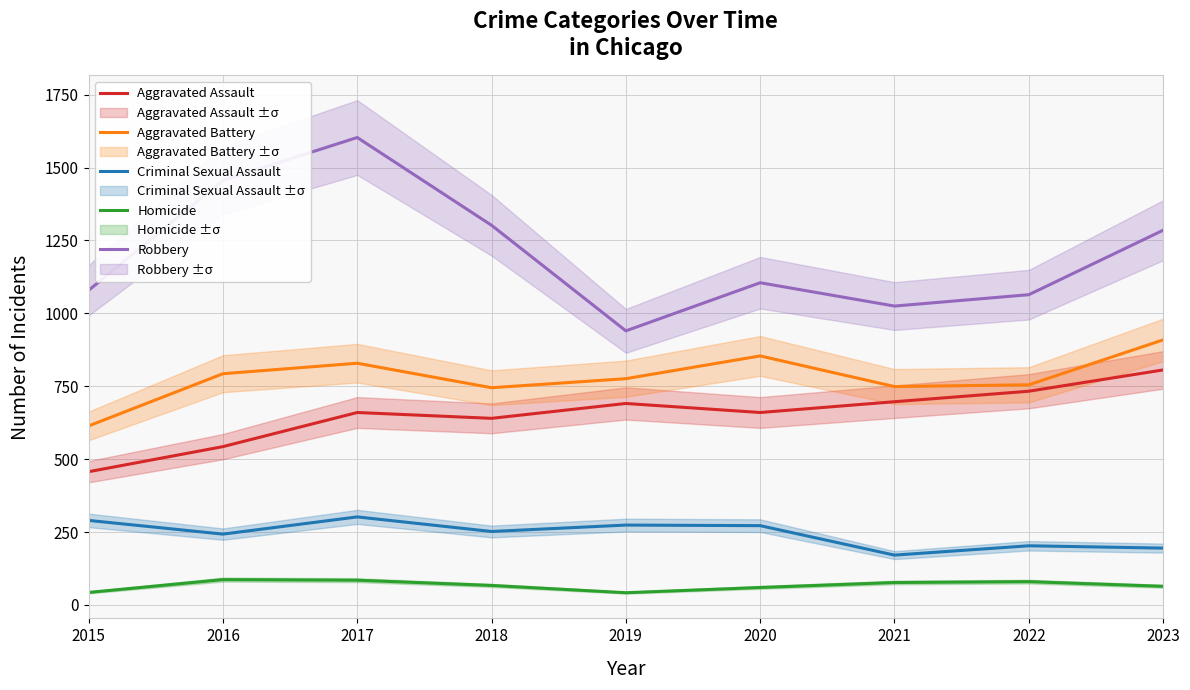

What is the sum of all Homicide values?

605